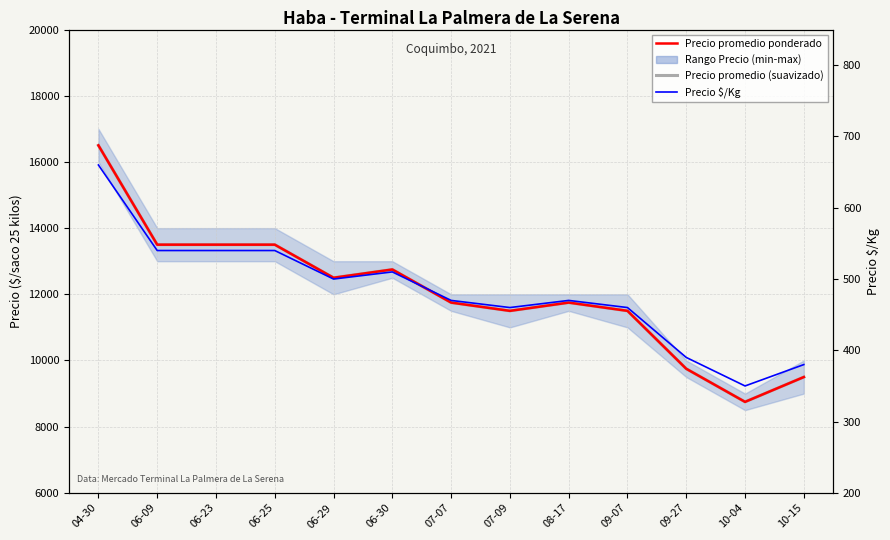

Does the chart display data point markers on the line(s)?

No